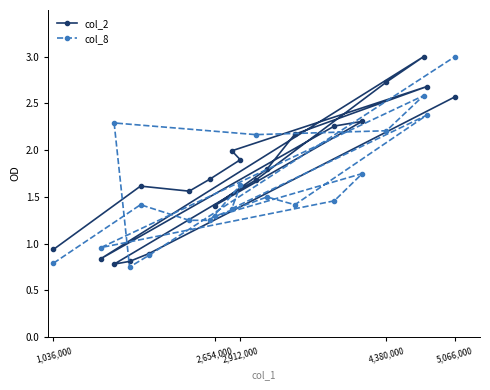

What is the highest value of the col_2 series?

3.0